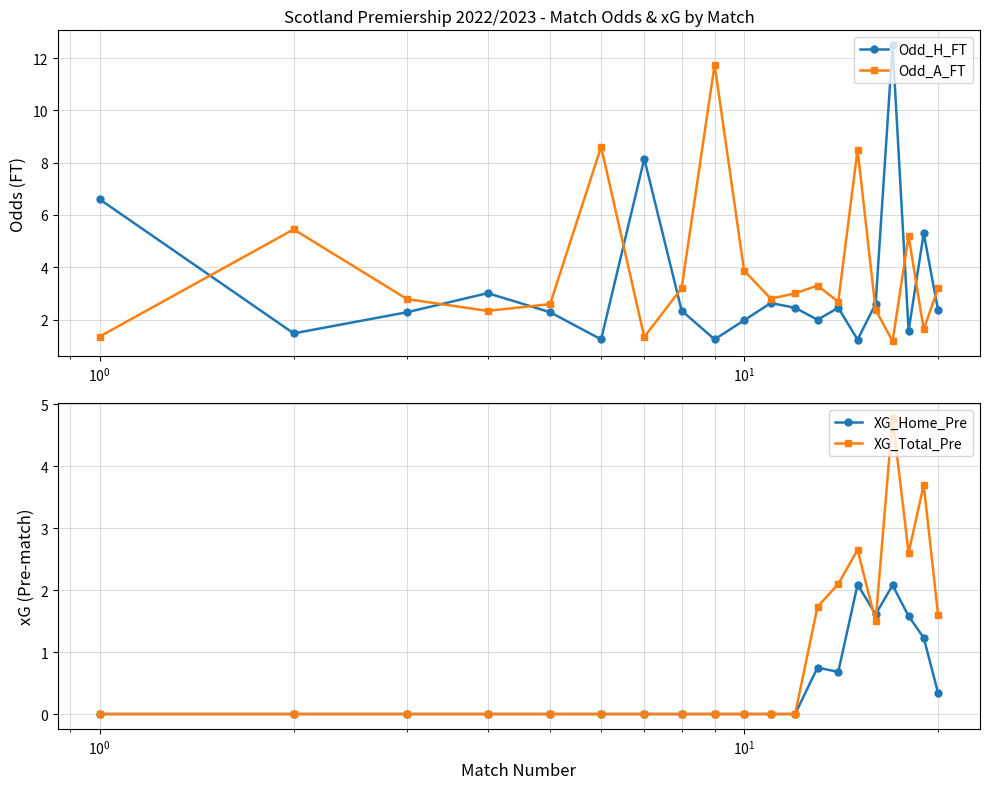

How many interior local peaks does the Odd_H_FT series have?

6